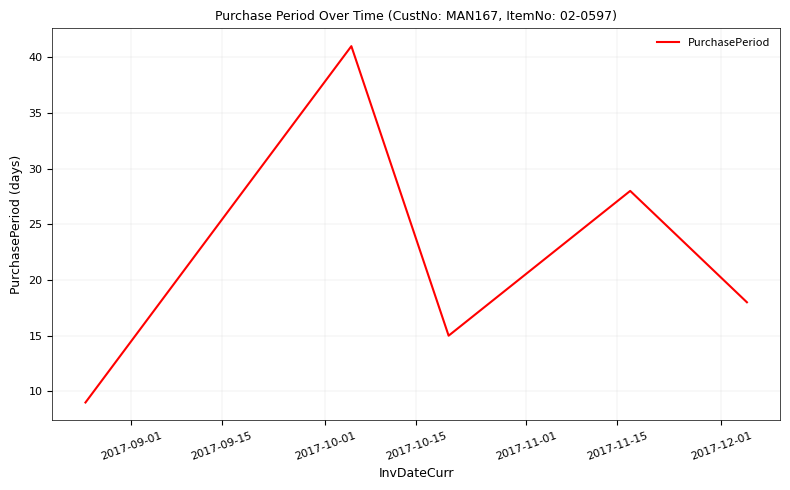

True or false: there are more than 0 points higher than both neighbors.

True